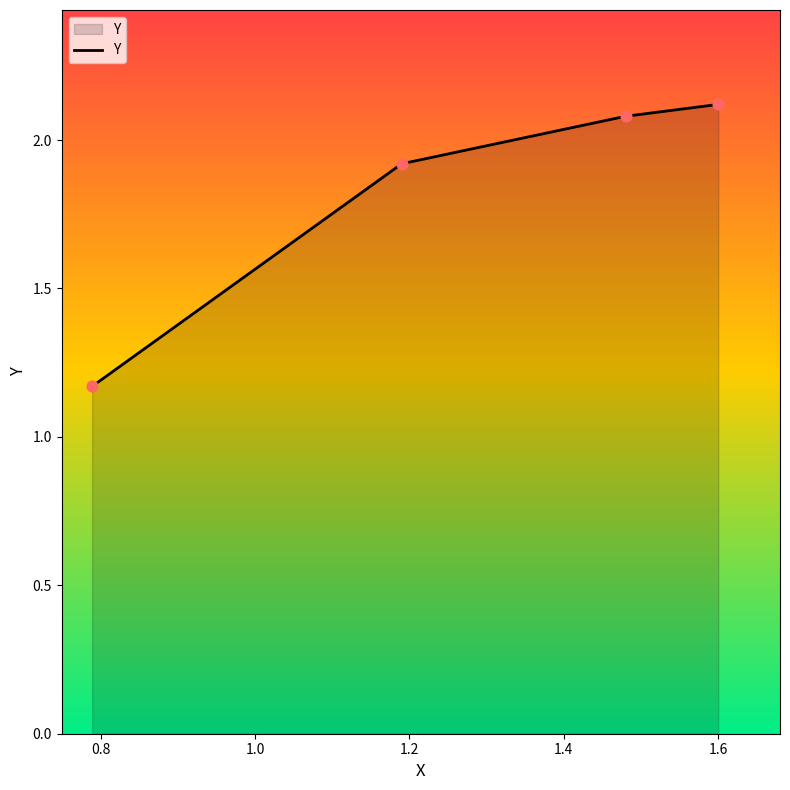

What is the greatest value displayed?

2.1